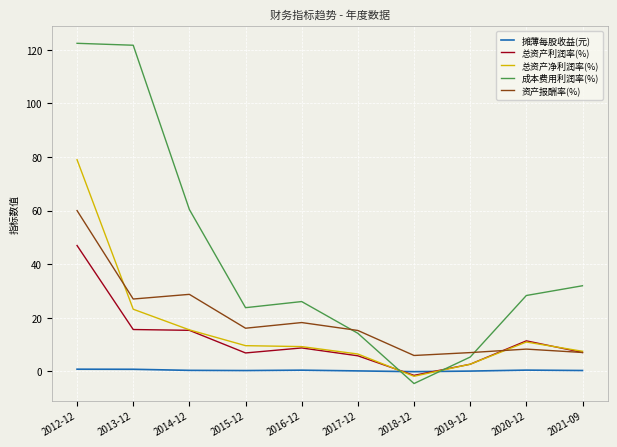

List the series in order of their peak value, highest first.

成本费用利润率(%), 总资产净利润率(%), 资产报酬率(%), 总资产利润率(%), 摊薄每股收益(元)